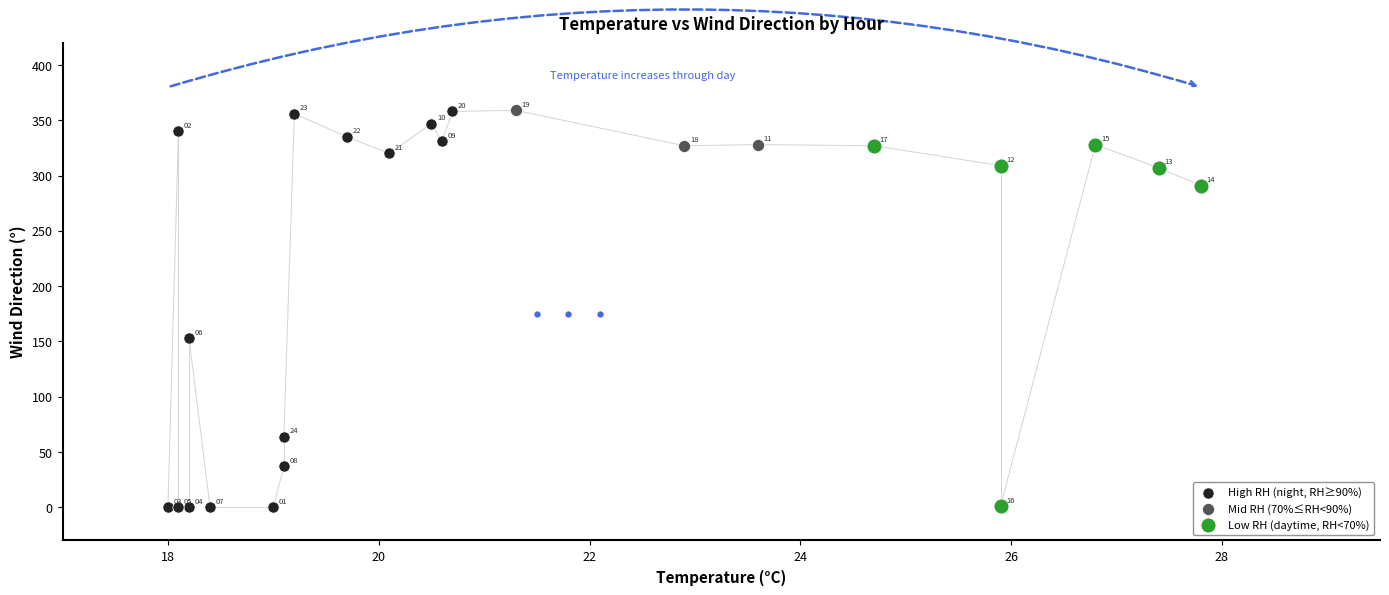

Which series contains the highest Y value?

Mid RH (70%≤RH<90%)